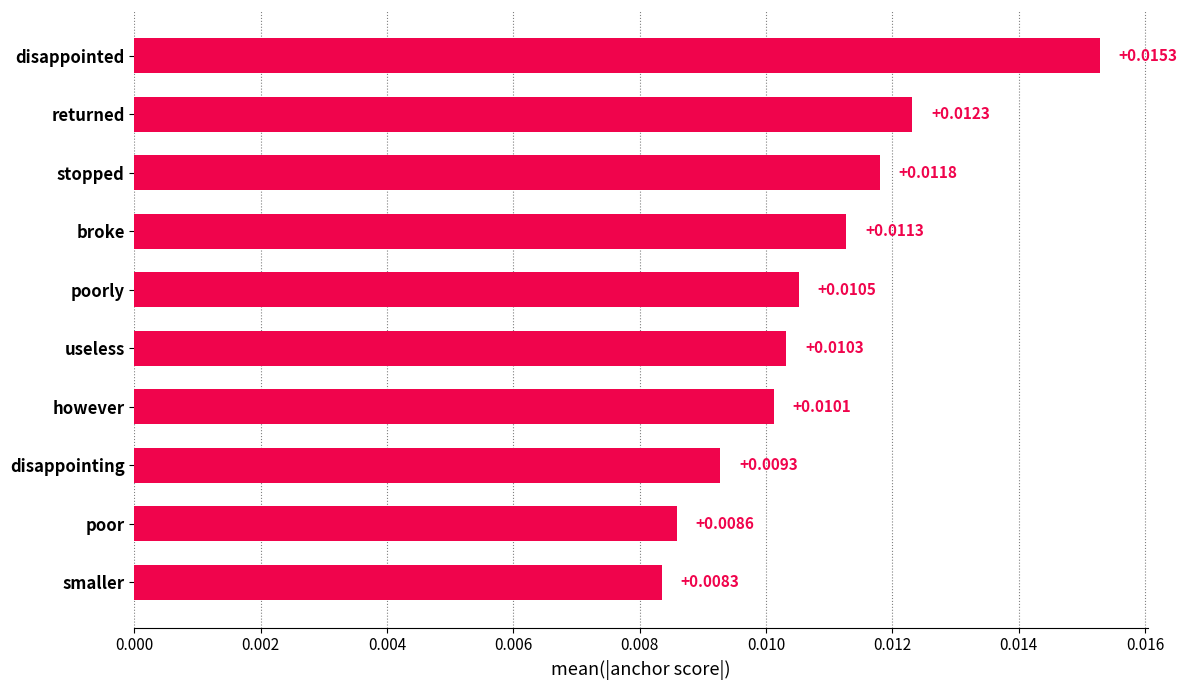

Which label corresponds to the smallest value in the chart?

smaller